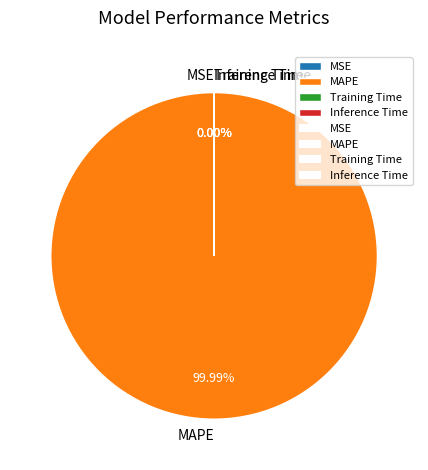

To the nearest percent, what is the average slice percentage?

25%